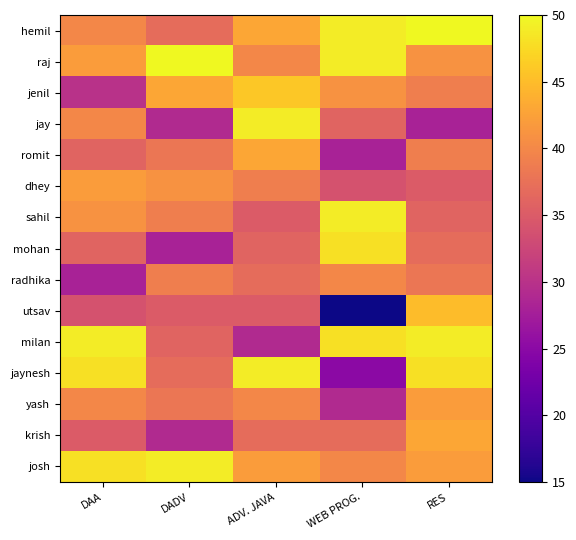

Between DADV and RES, which is larger?

RES